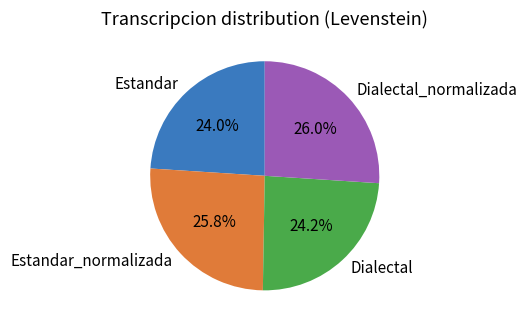

How many slices are in this pie chart?

4